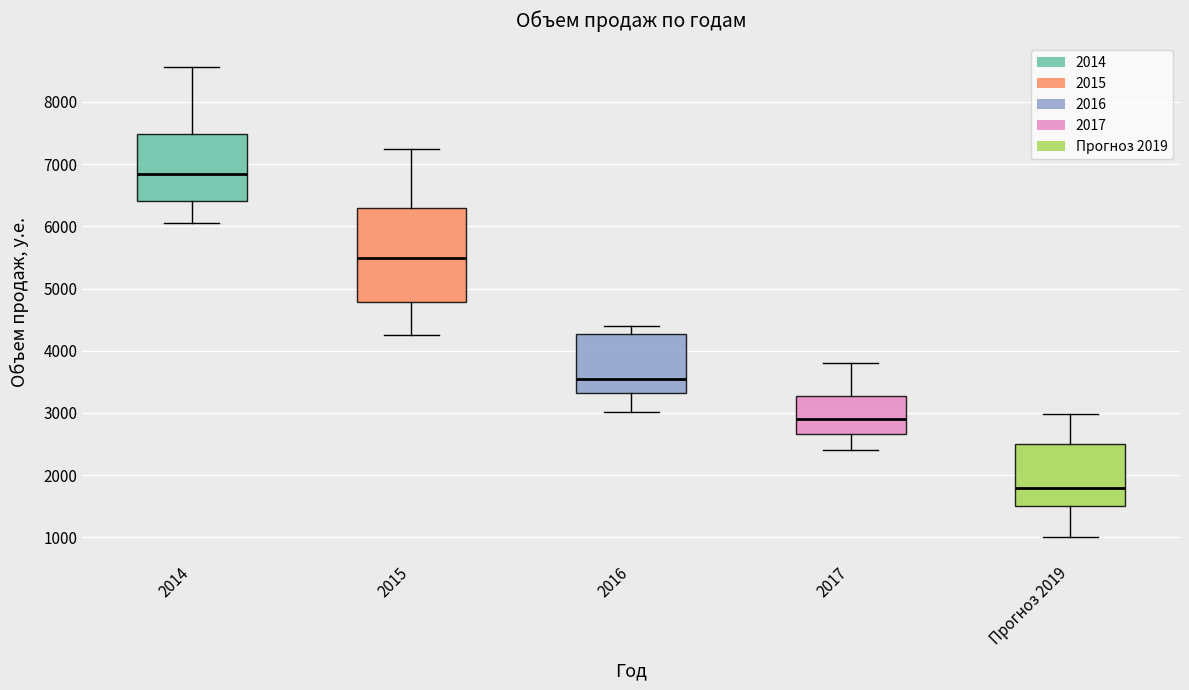

Which box's median line is the lowest?

Прогноз 2019